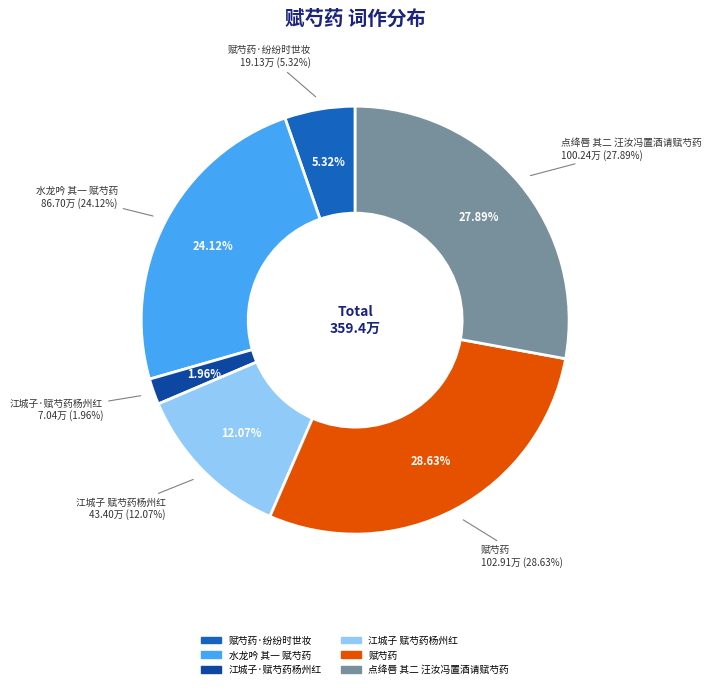

Is it true that 赋芍药 is 37% of the pie?

False